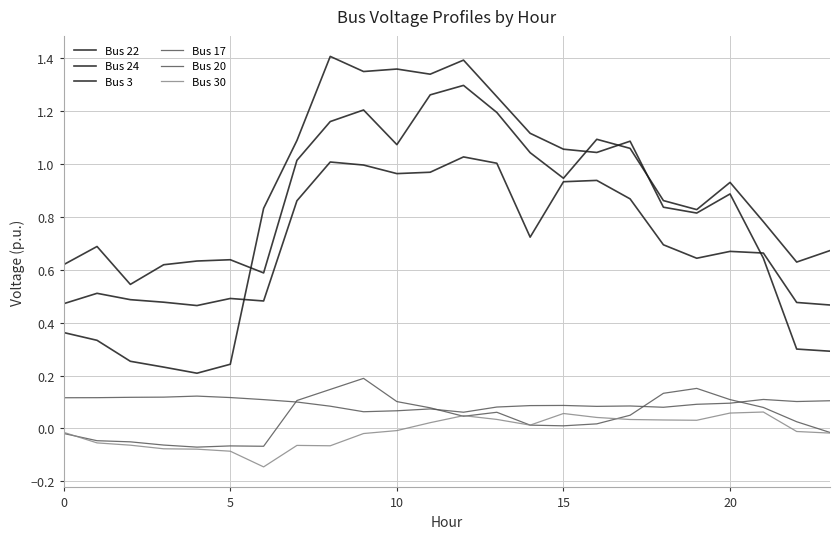

At which label does Bus 24 reach its minimum?

10